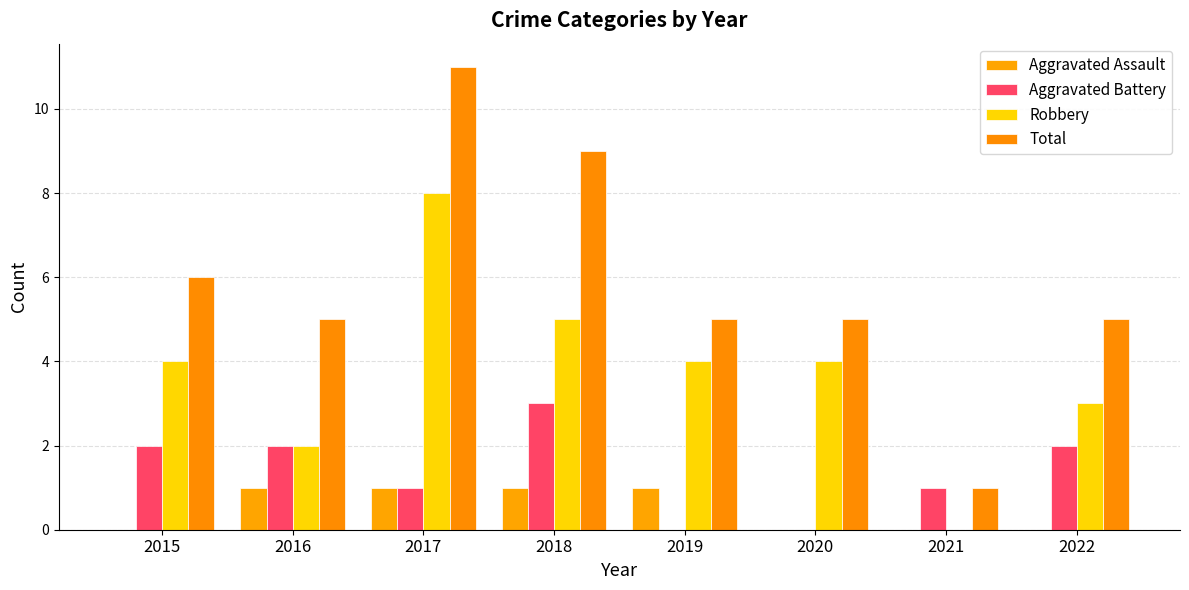

What is the difference between the highest and lowest values at 2020?

5